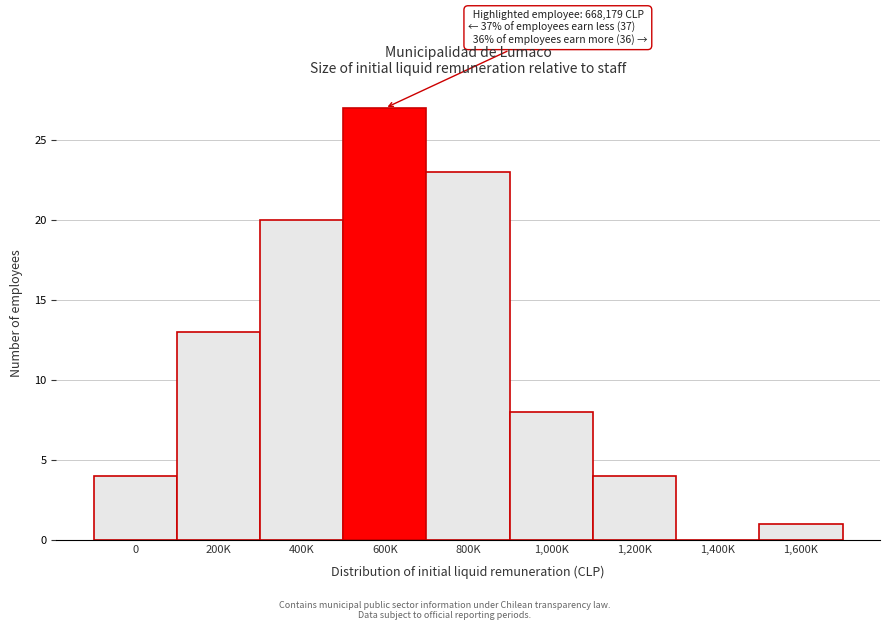

Reading left to right, what are all the values shown in this chart?

0=4	200K=13	400K=20	600K=27	800K=23	1,000K=8	1,200K=4	1,400K=0	1,600K=1